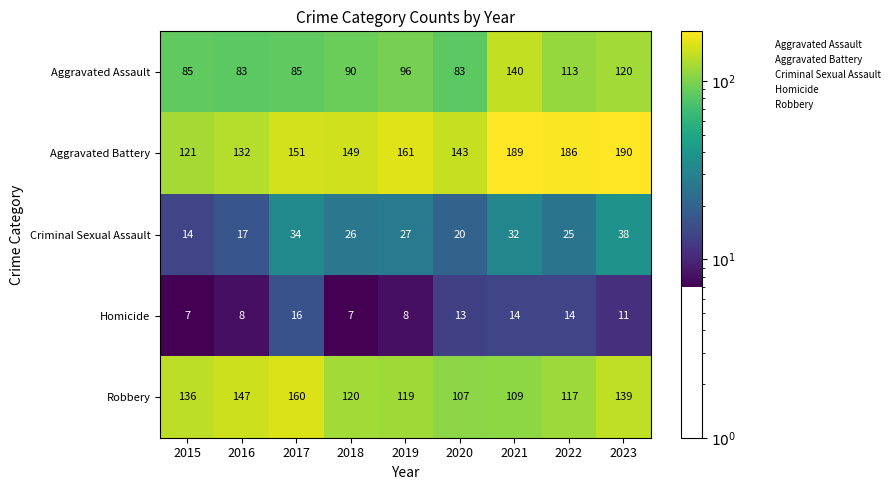

At how many categories does at least one series exceed 133?

9